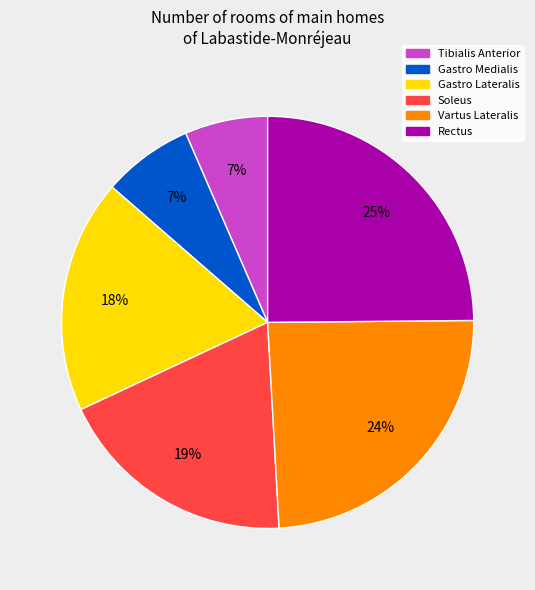

What is the largest slice in the pie chart?

Rectus